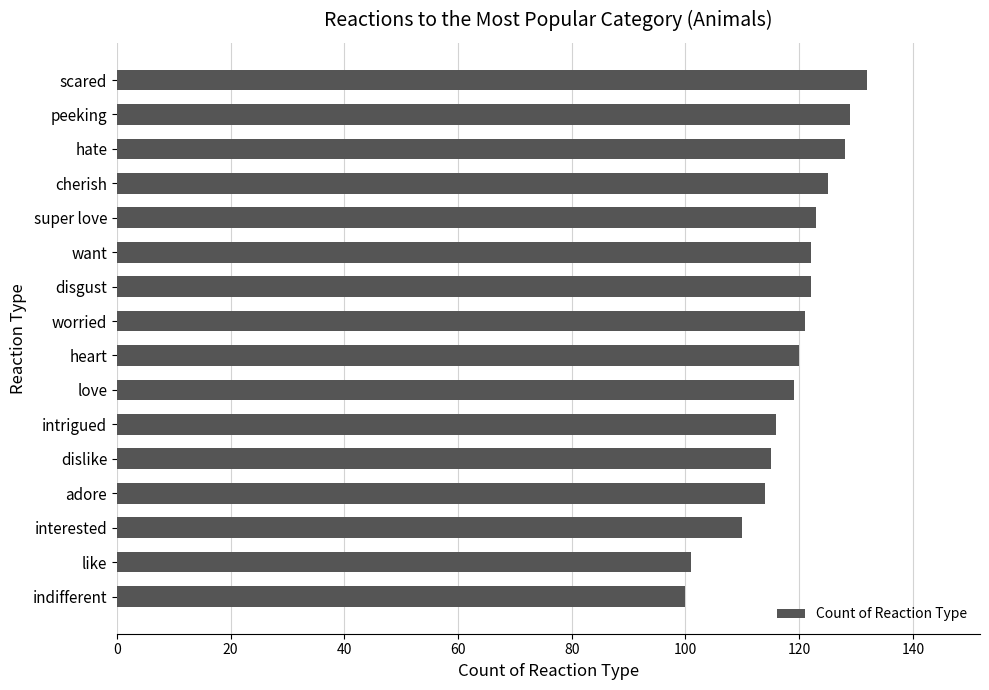

Is it true that the value at intrigued is 199?

False